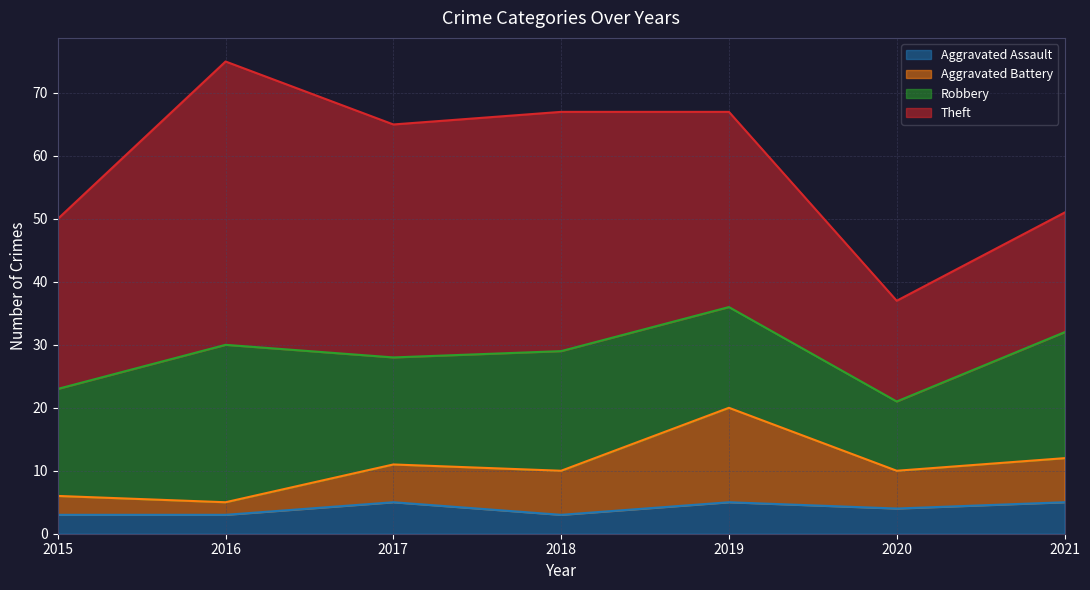

What value does the Aggravated Assault series have at 2020?

4